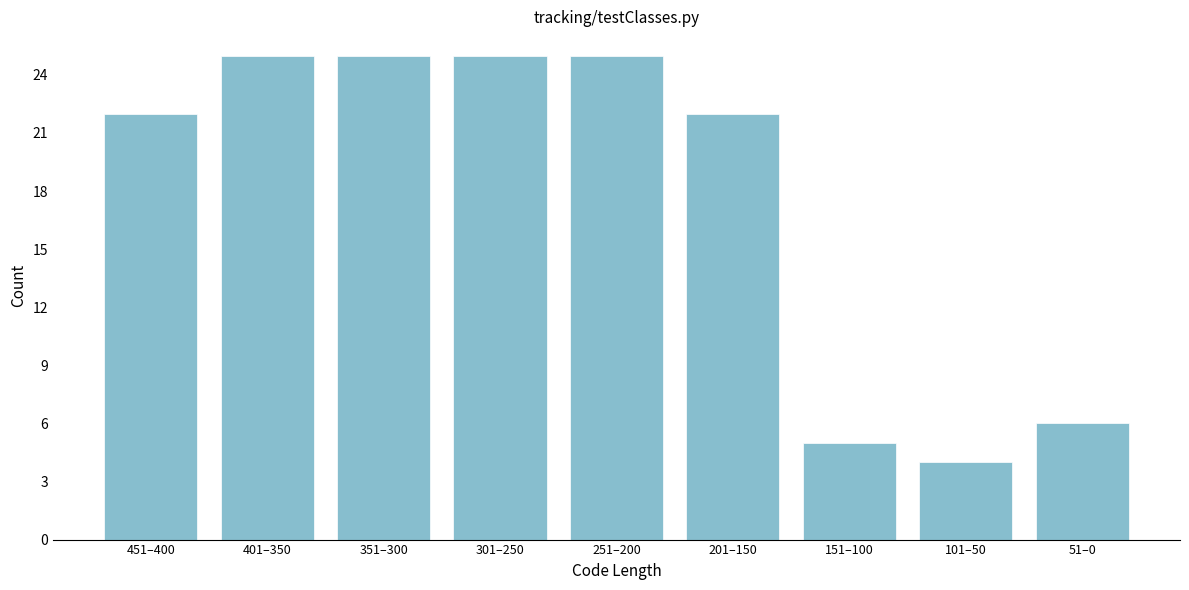

Reading left to right, extract all data points from this chart.

451–400=22	401–350=25	351–300=25	301–250=25	251–200=25	201–150=22	151–100=5	101–50=4	51–0=6